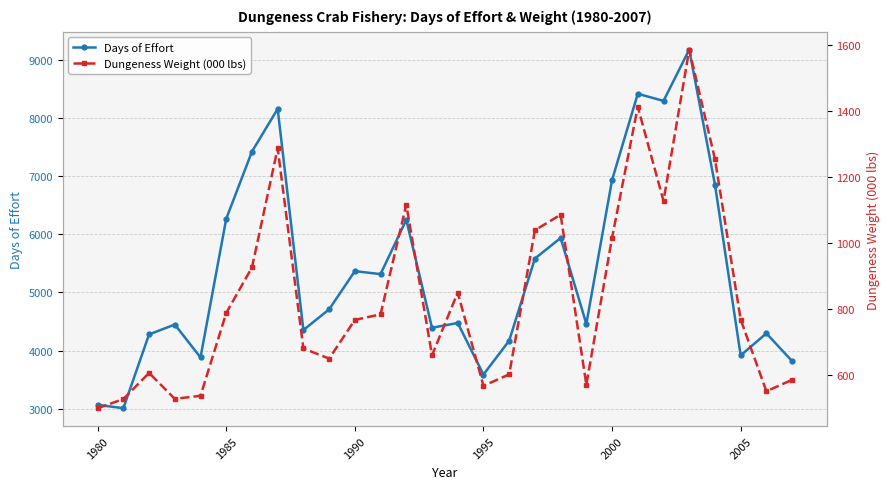

What is the maximum value for Days of Effort?

9173